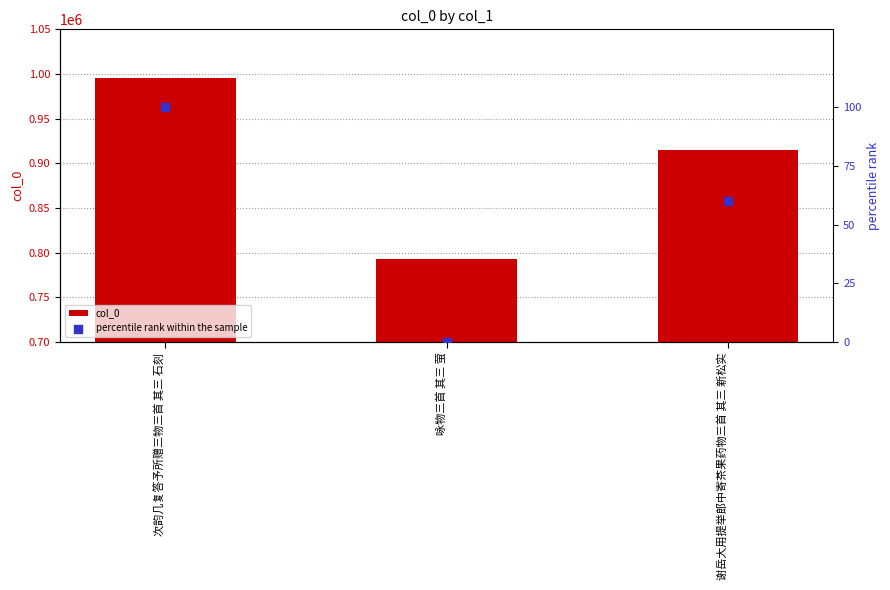

What is the total value across all series at 谢岳大用提举郎中寄茶果药物三首 其三 新松实?

914968.1